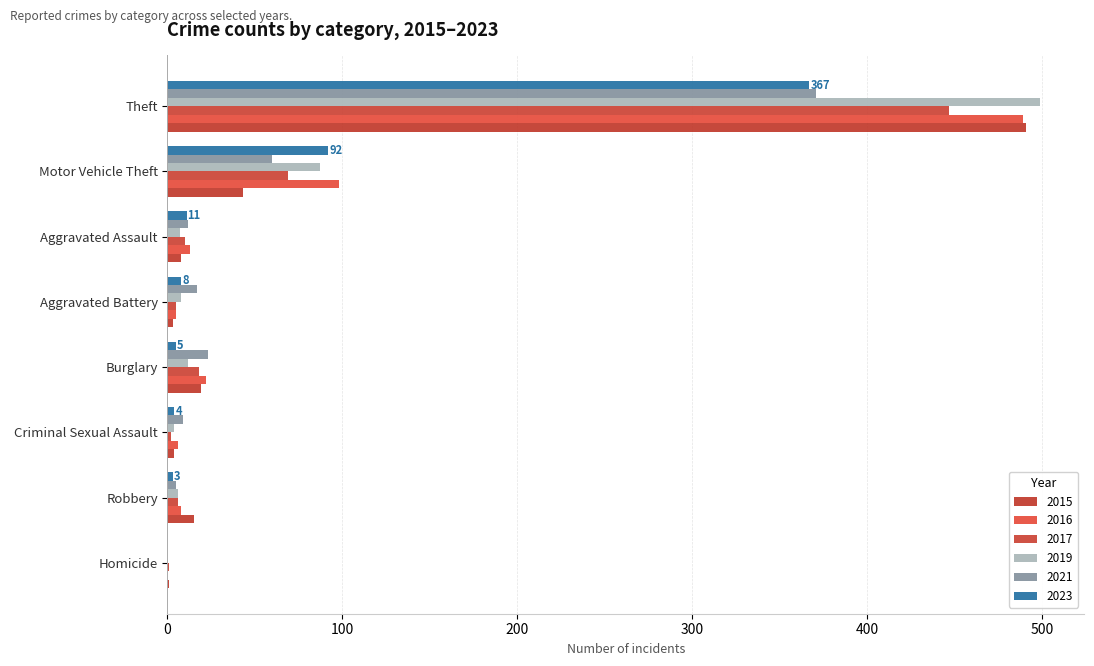

What is the total value across all series at Criminal Sexual Assault?

29